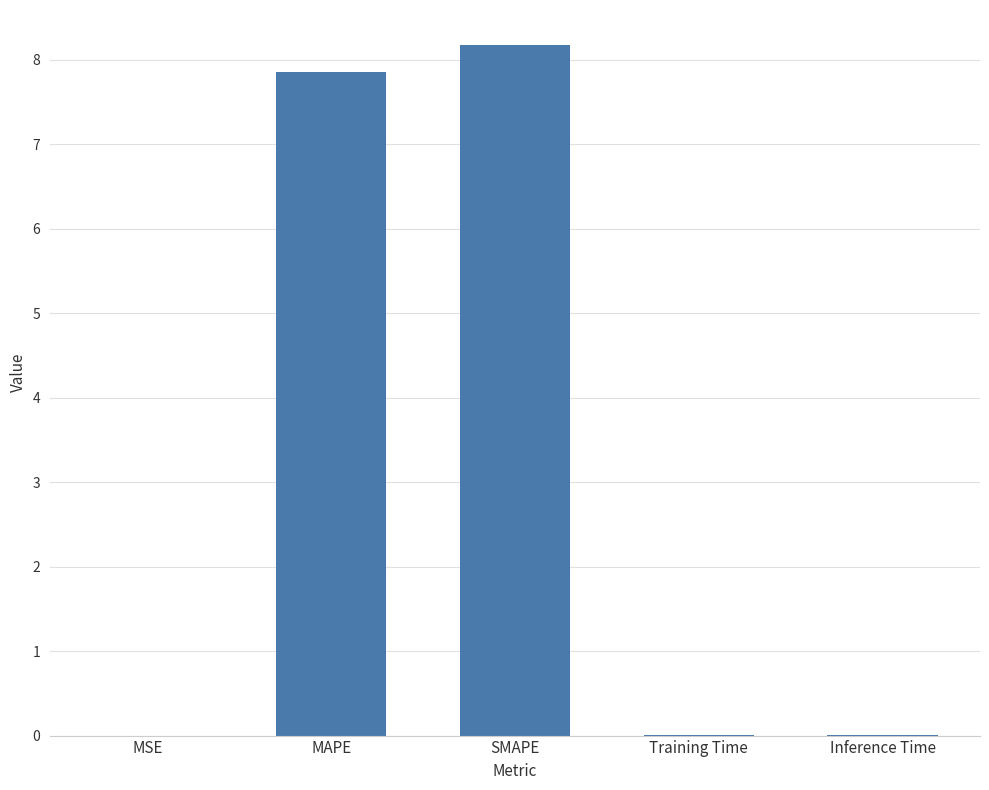

At which category does the chart reach its peak across all series?

SMAPE